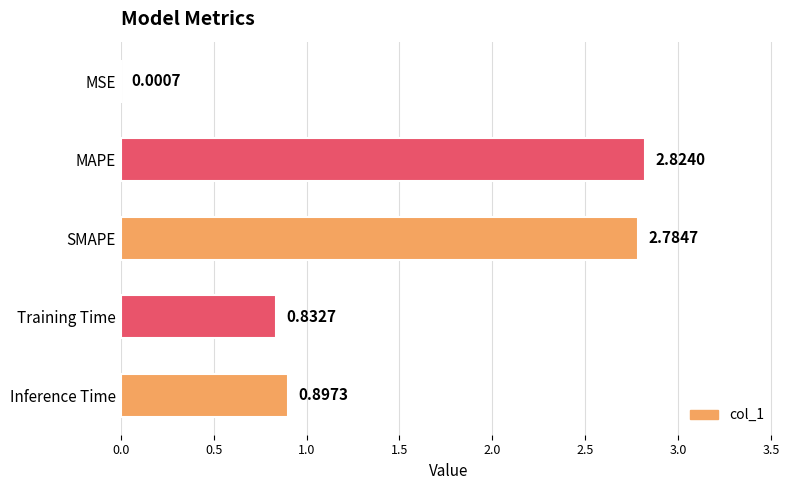

Are the bars grouped side by side (vs. stacked)?

No